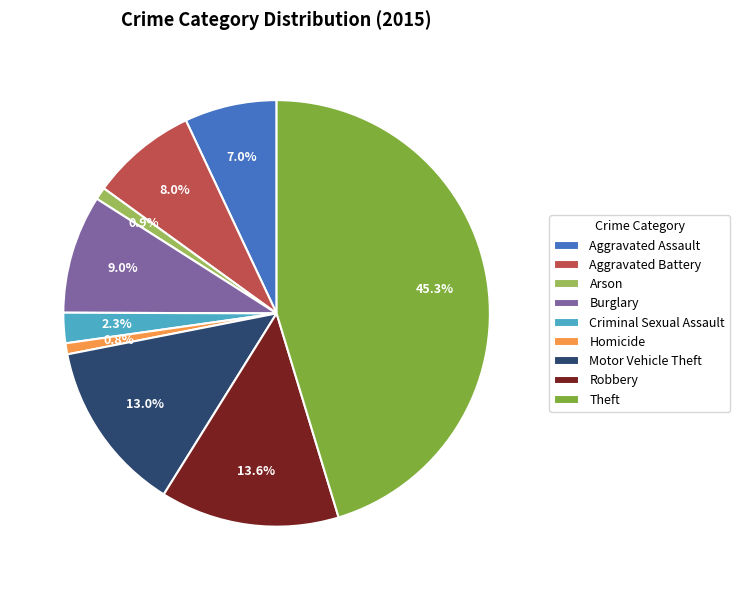

Is Theft the majority of the pie?

No